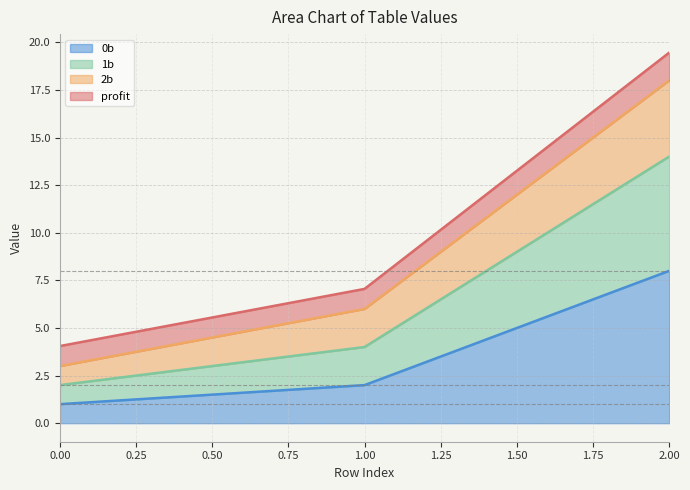

What is the total value across all series at 0.00?

4.1